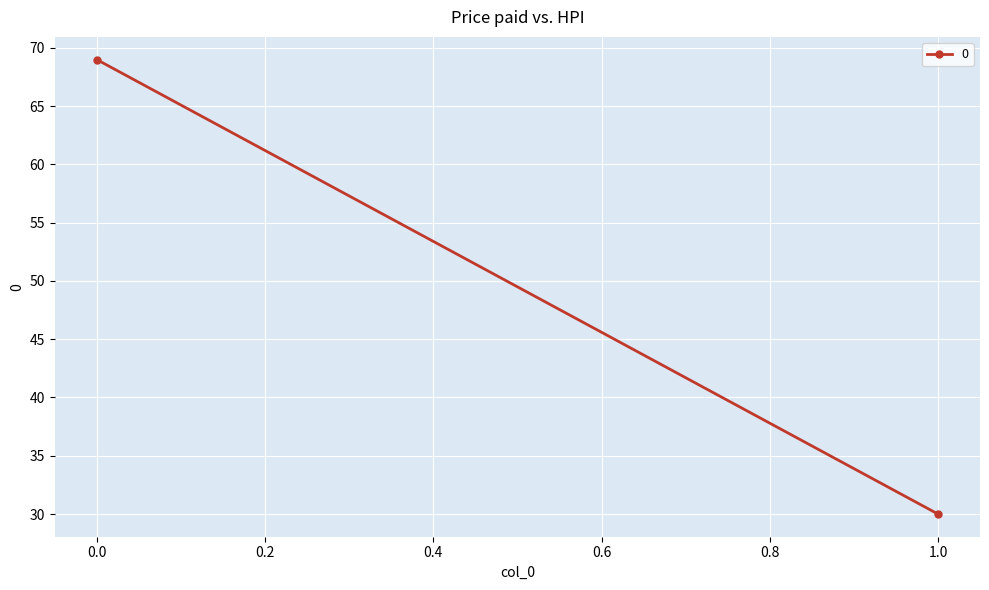

What is the value of the 2nd point from the left?

30